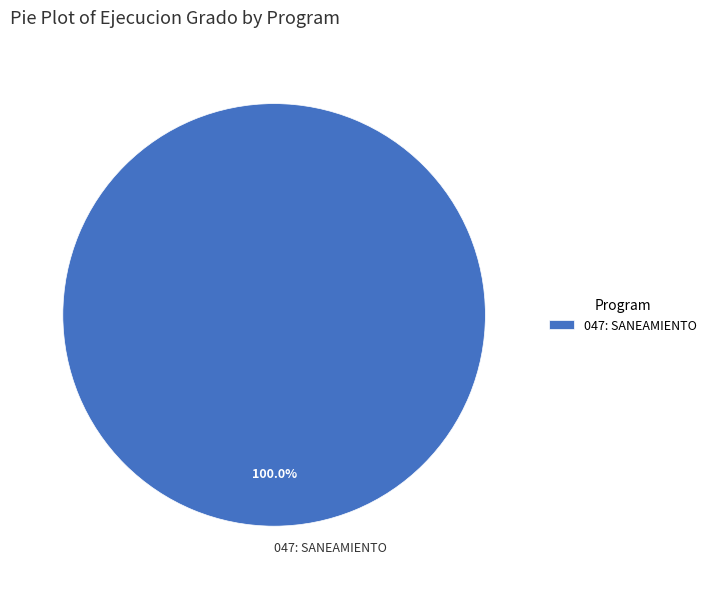

Rank the categories by value from lowest to highest.

047: SANEAMIENTO